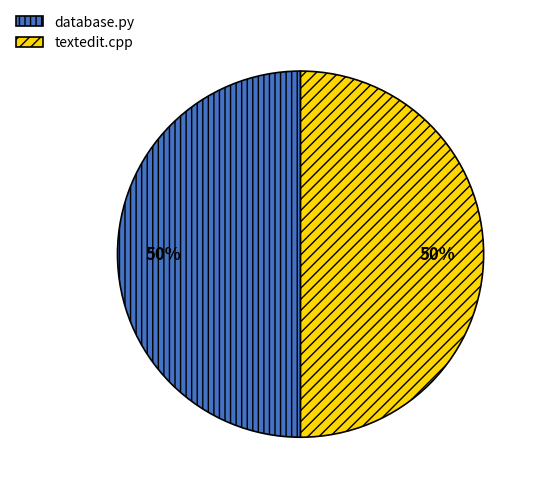

To the nearest percent, what is the difference between the database.py and textedit.cpp slice percentages?

0%